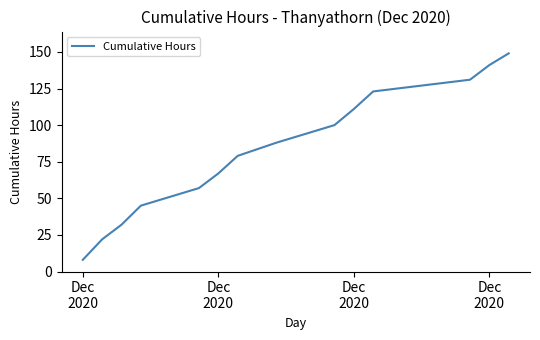

What is the difference between the maximum and minimum values?

141